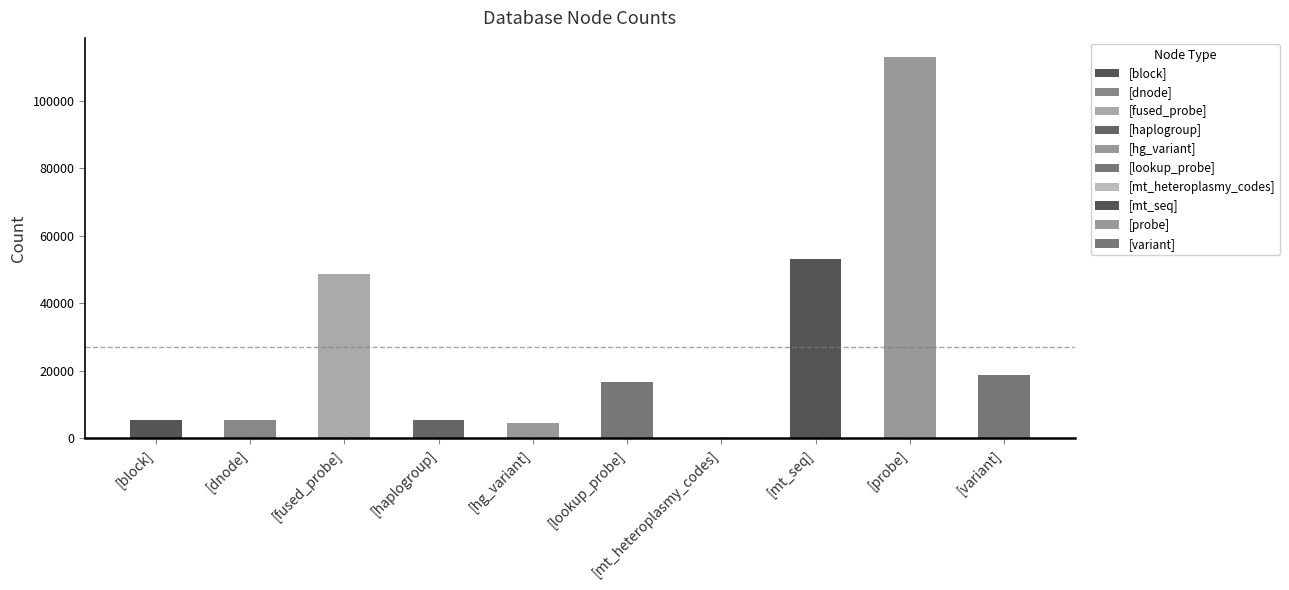

What is the sum of the values at [block] and [hg_variant]?

10051